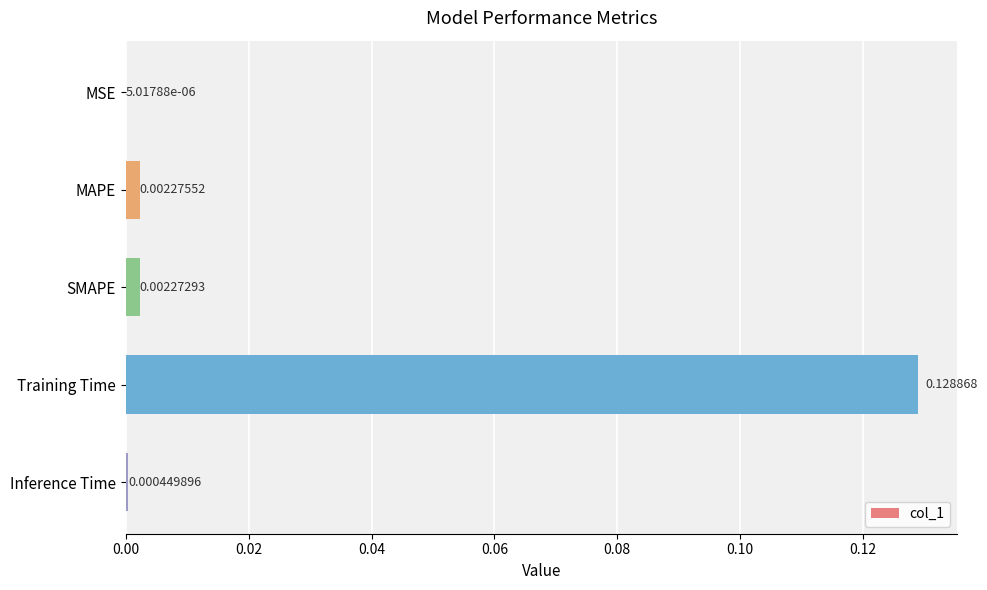

Which label corresponds to the largest value in the chart?

Training Time